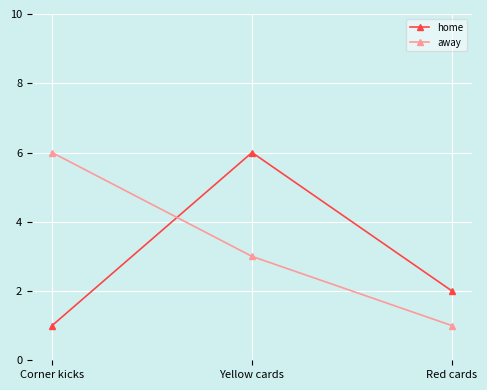

Which series changed the most between Yellow cards and Red cards?

home